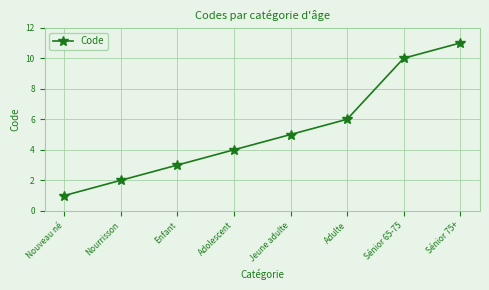

True or false: the data shows 5 at Jeune adulte.

True